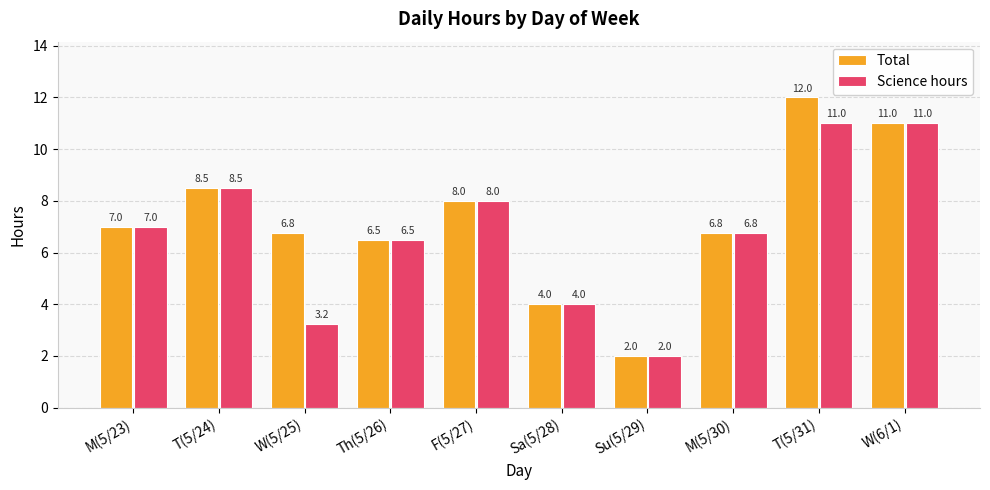

Between W(5/25) and F(5/27), which series saw the biggest shift?

Science hours